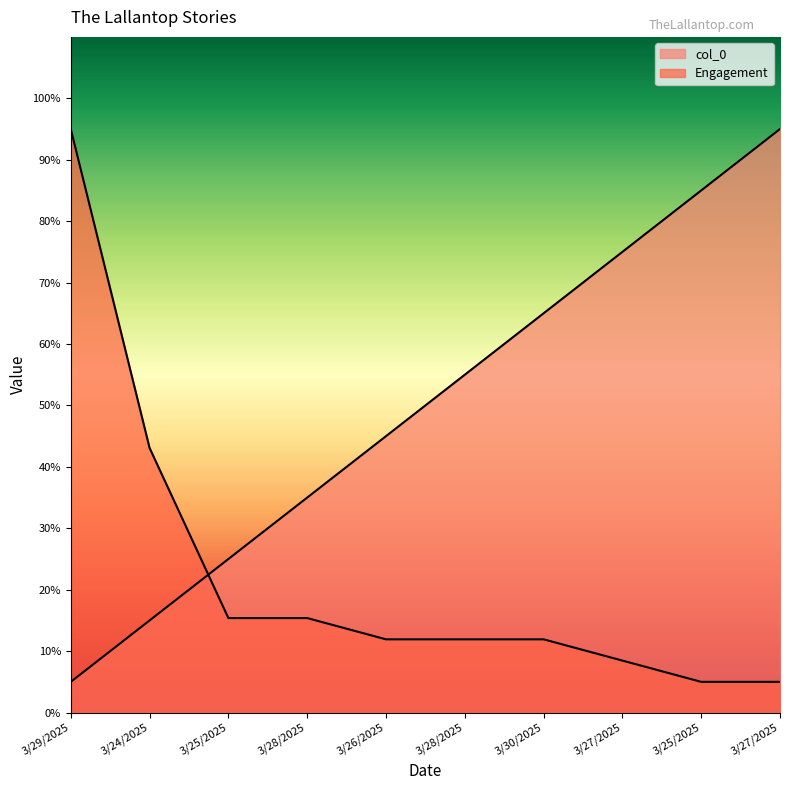

At which label does col_0 first exceed 55?

3/30/2025